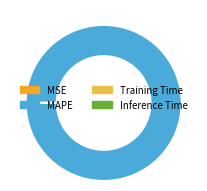

True or false: MAPE accounts for 100% of the total.

True